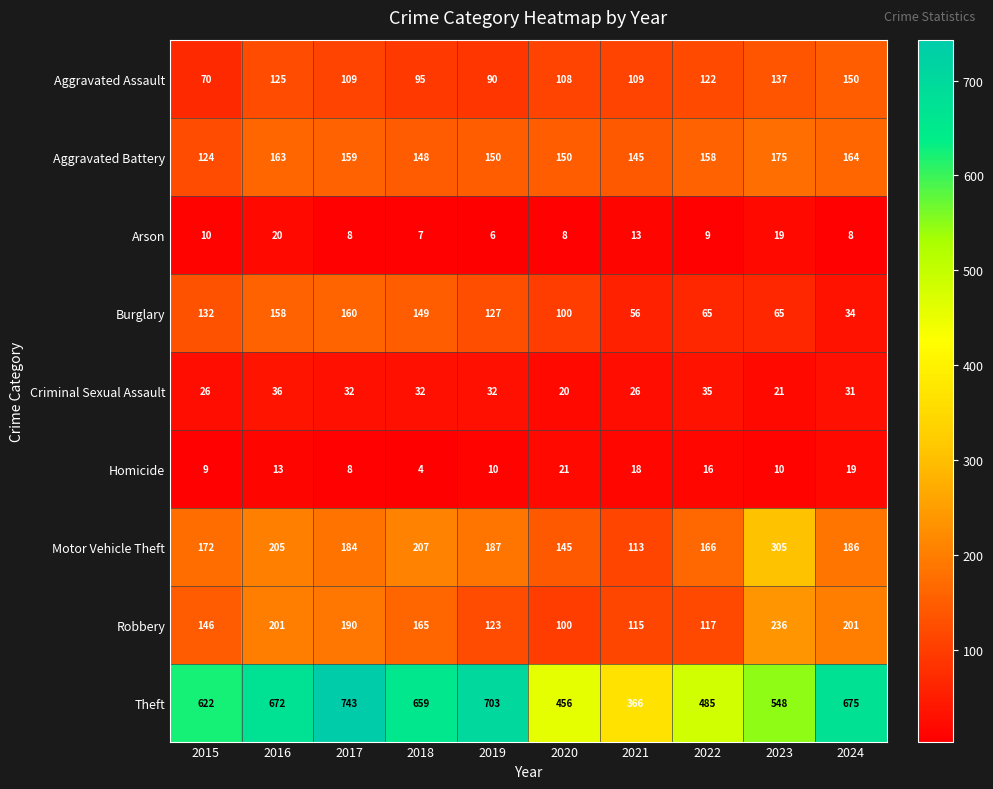

What value does the Theft series have at 2020, to the nearest 5?

455